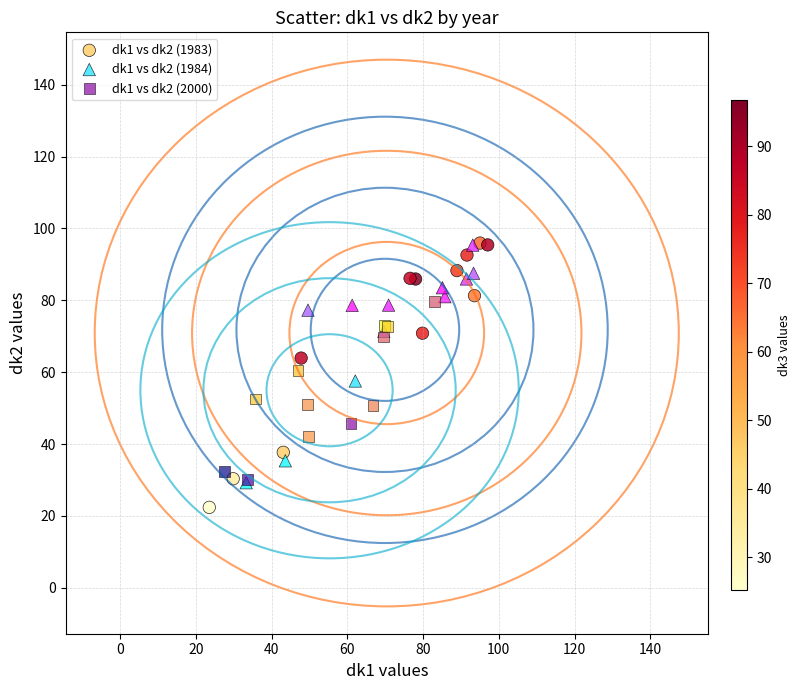

Which series contains the lowest Y value?

dk1 vs dk2 (1983)